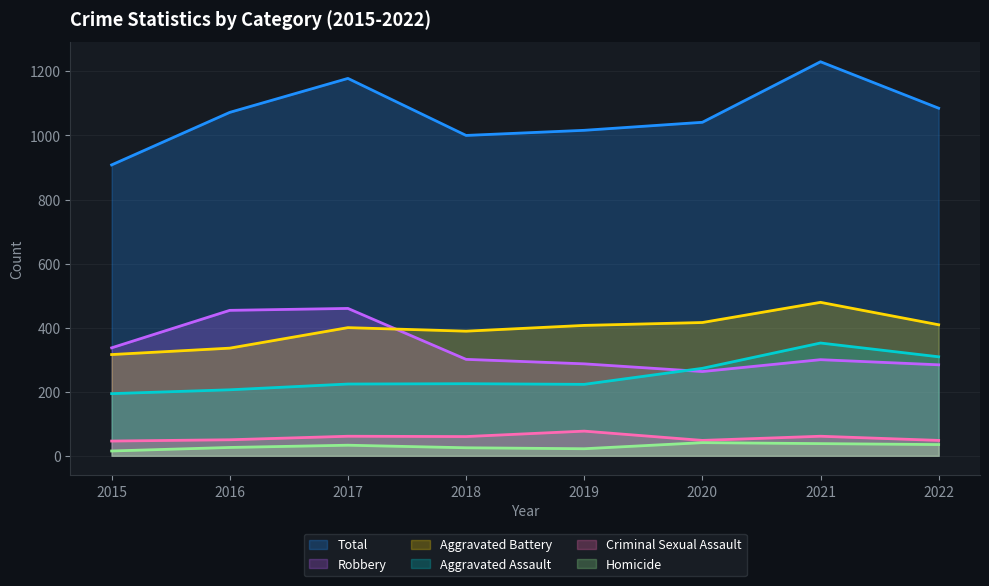

How many data points in Aggravated Battery are above 407?

3